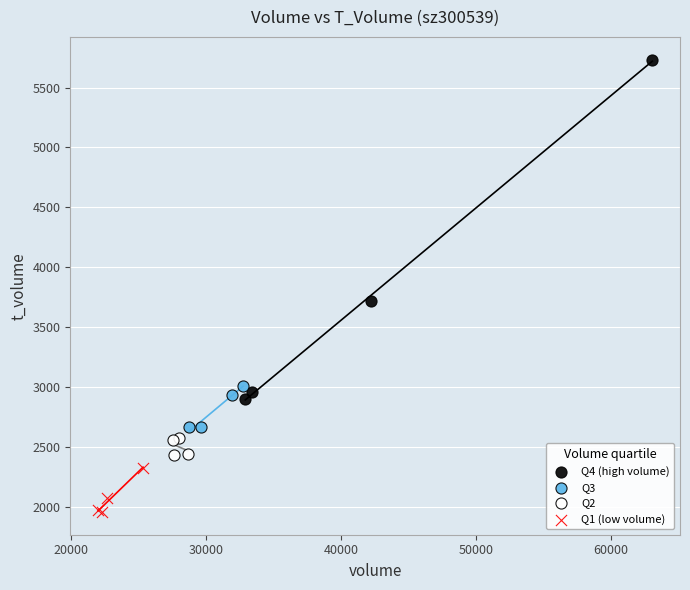

Which series reaches the maximum Y coordinate?

Q4 (high volume)